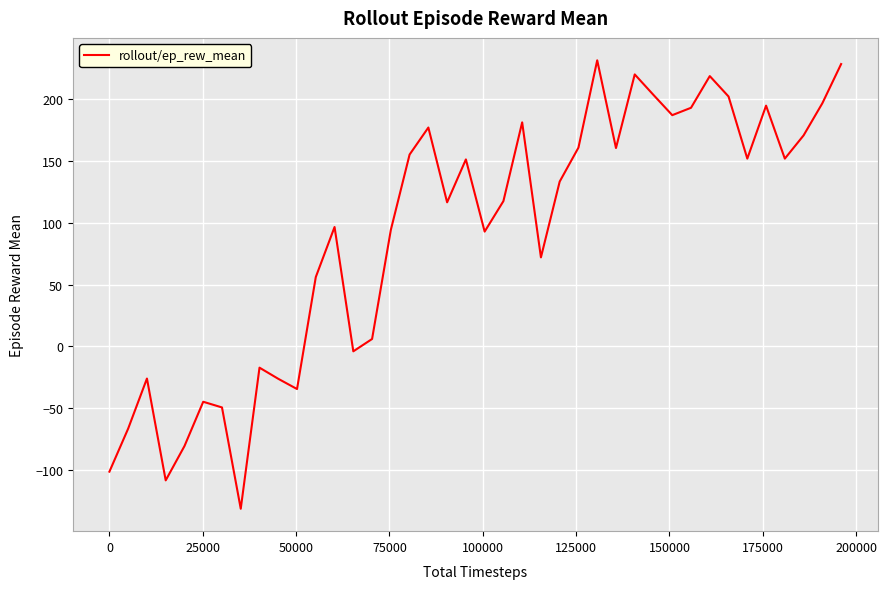

What is the smallest value displayed?

-131.6